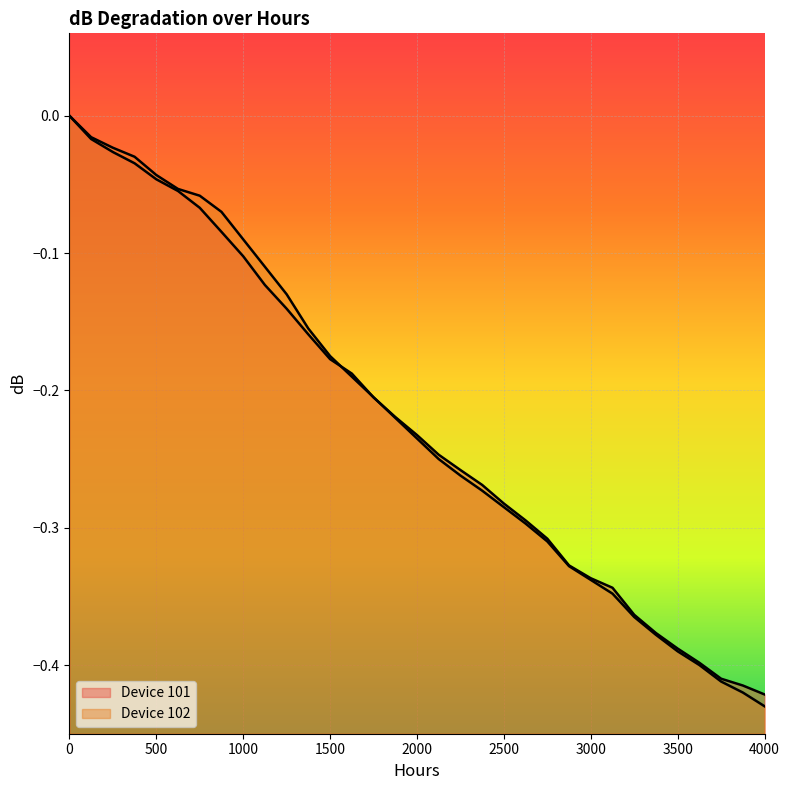

Which series changed the most between 1500 and 1875?

Device 102